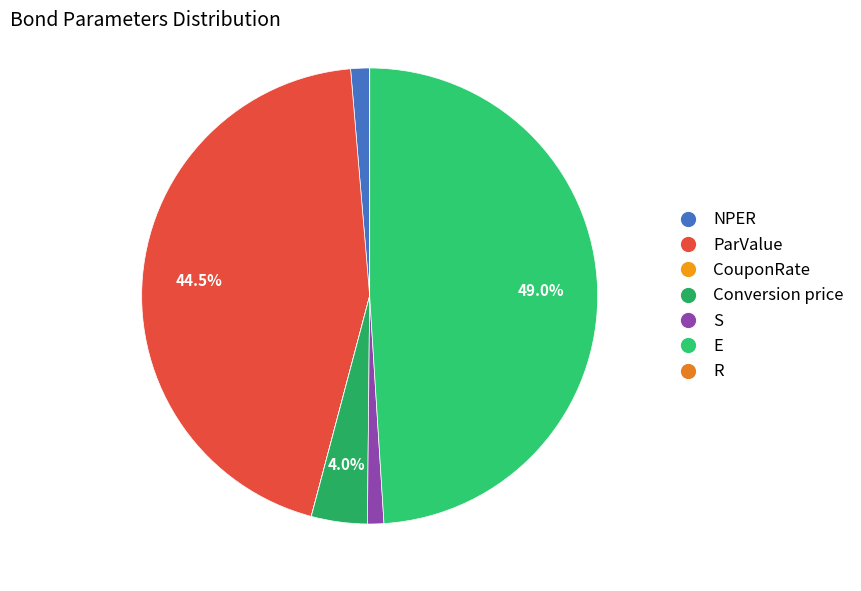

Rank the categories by value from highest to lowest.

E, ParValue, Conversion price, NPER, S, R, CouponRate